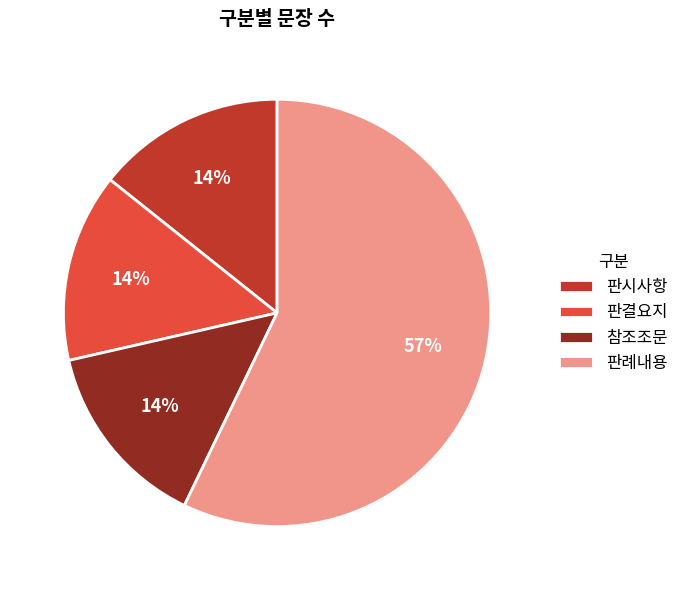

Which category has the biggest portion of the pie?

판례내용